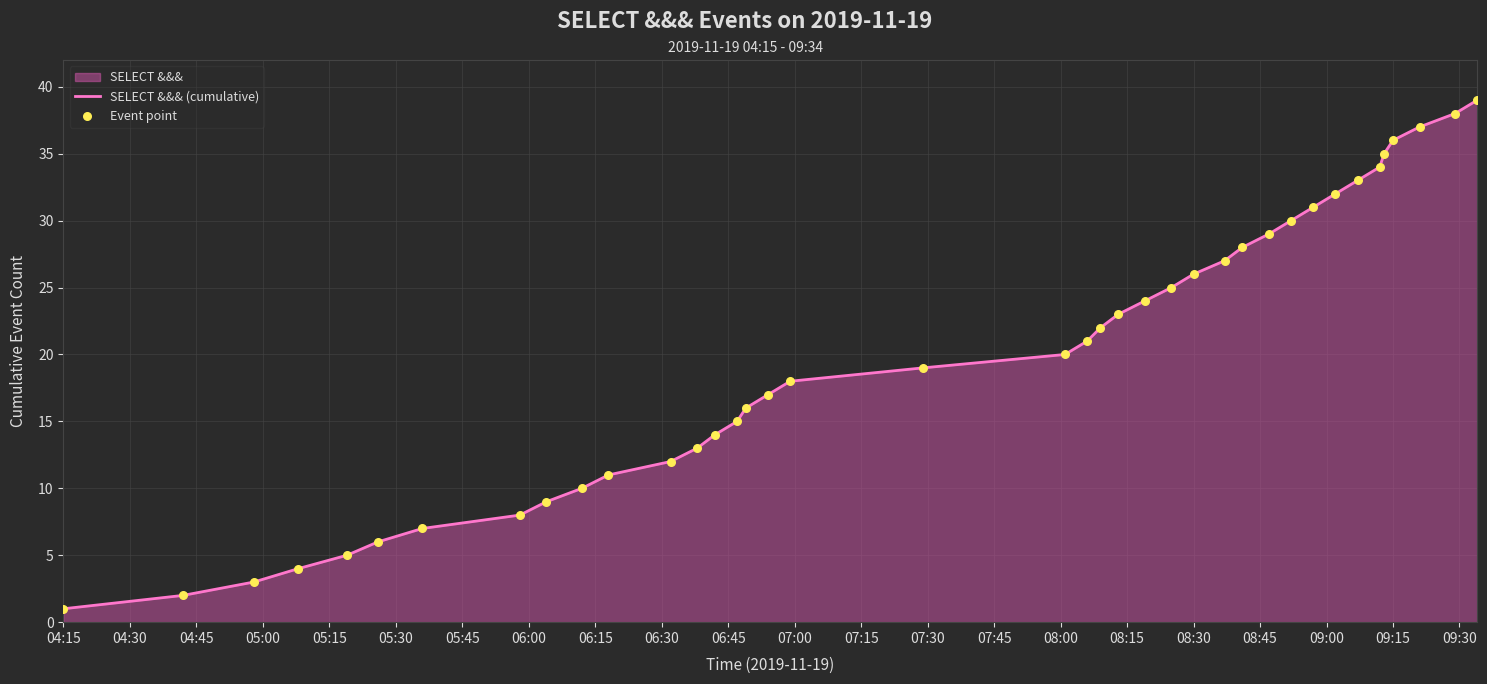

What is the greatest value displayed?

39